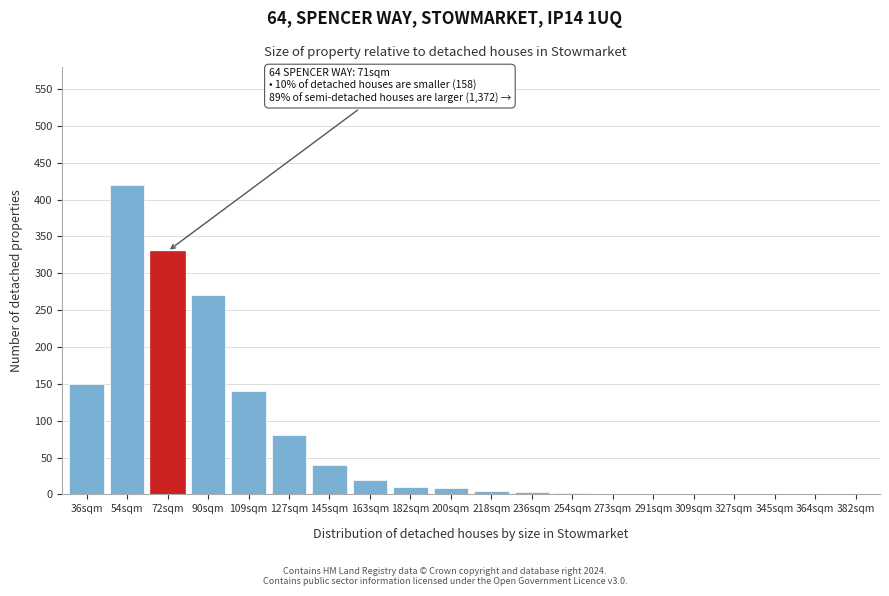

The value at 145sqm is 40. True or false?

True